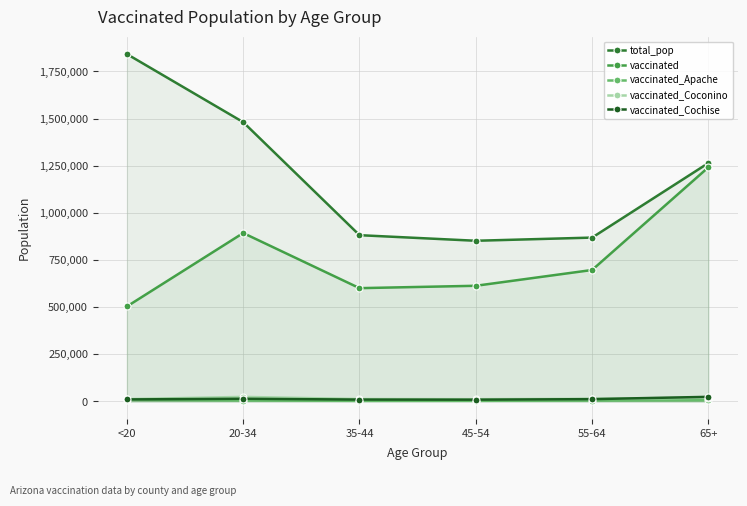

In total_pop, how many points are lower than both neighbors (excluding endpoints)?

1